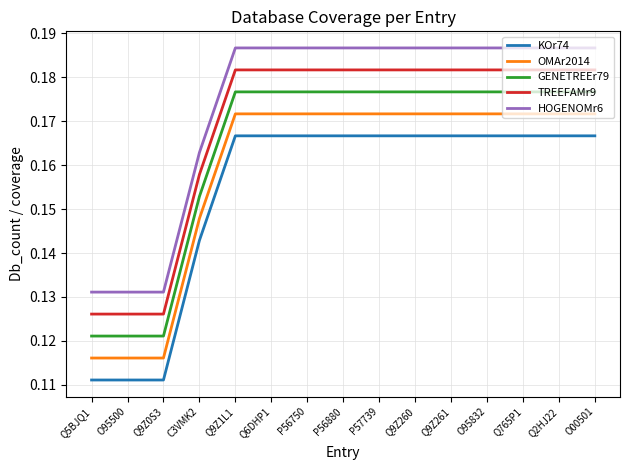

What position from the right is Q6DHP1?

10